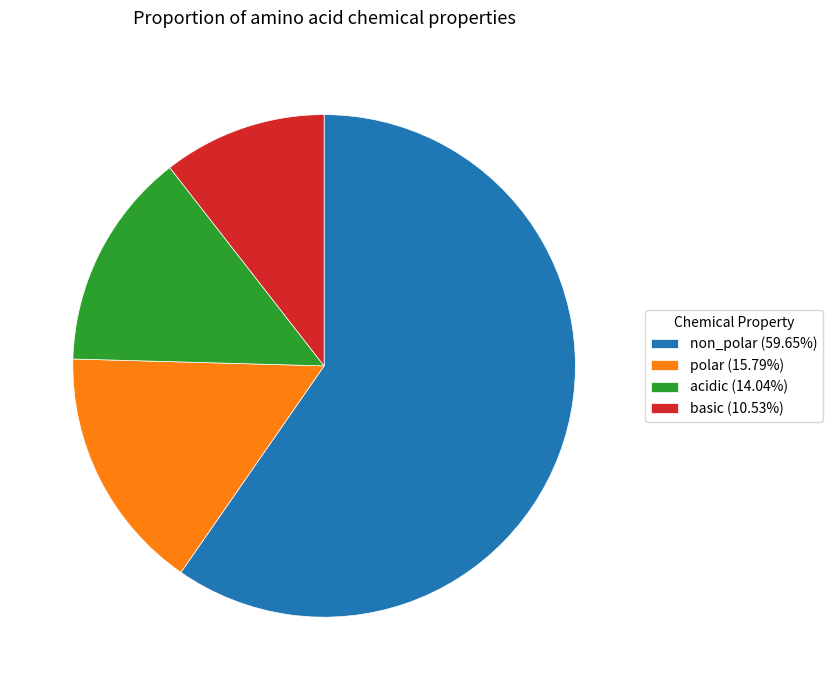

Is non_polar the majority of the pie?

Yes